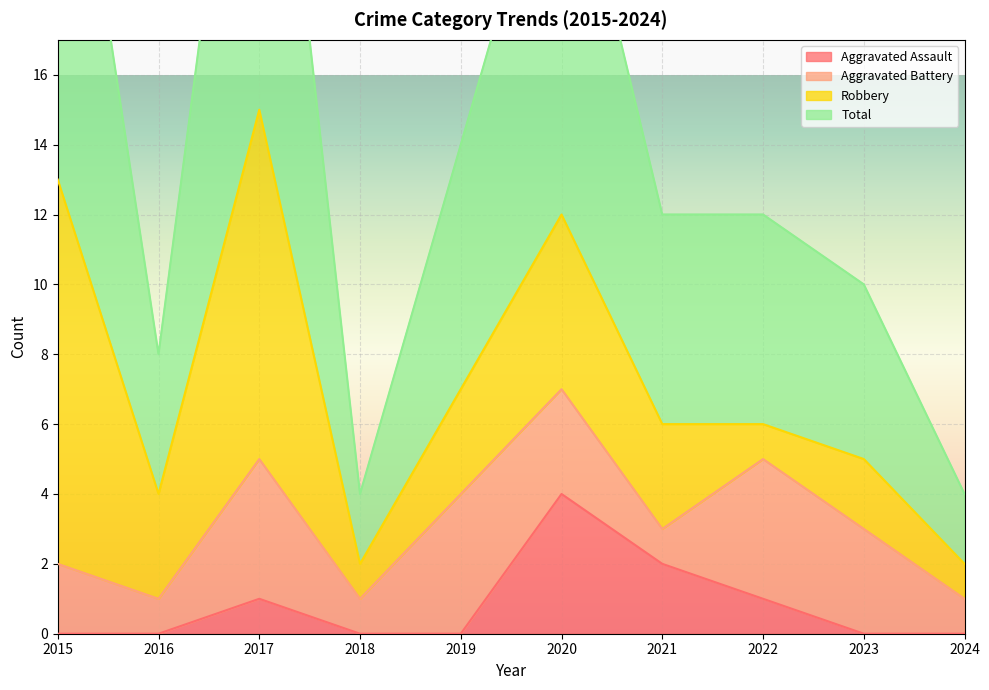

At which category does Aggravated Assault reach its first local peak?

2017